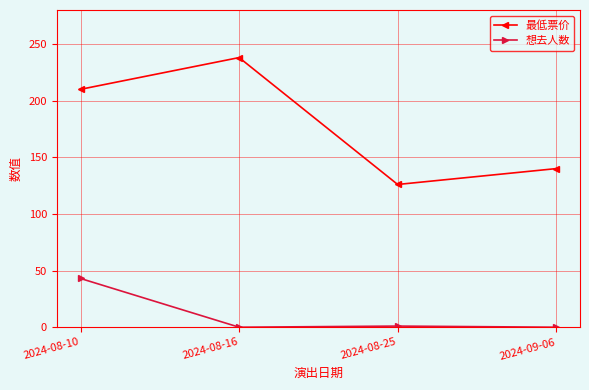

What is the label of the 2nd point from the left?

2024-08-16